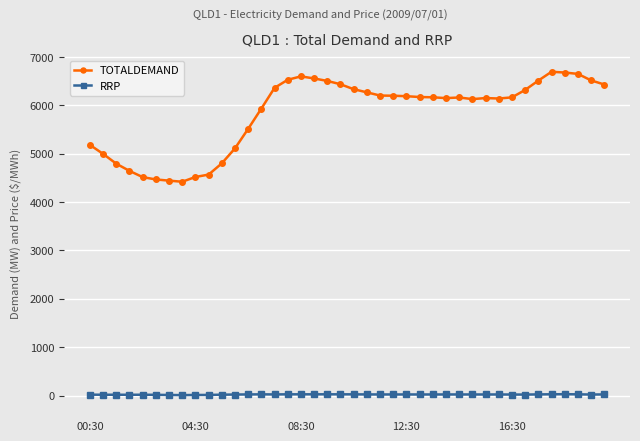

True or false: TOTALDEMAND has more than 0 interior local peaks.

True